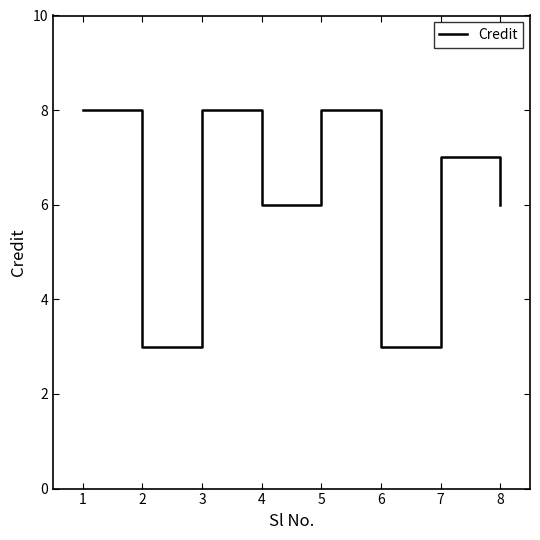

What is the change in value from 1 to 6?

-5